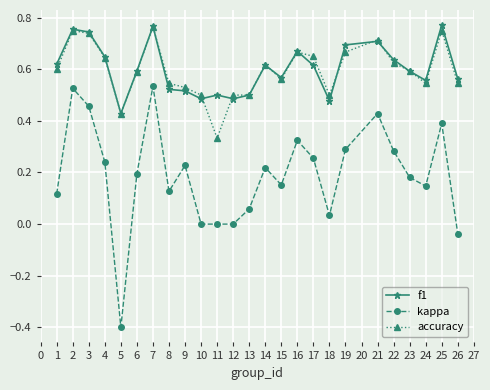

True or false: f1 has more than 1 interior local peaks.

True